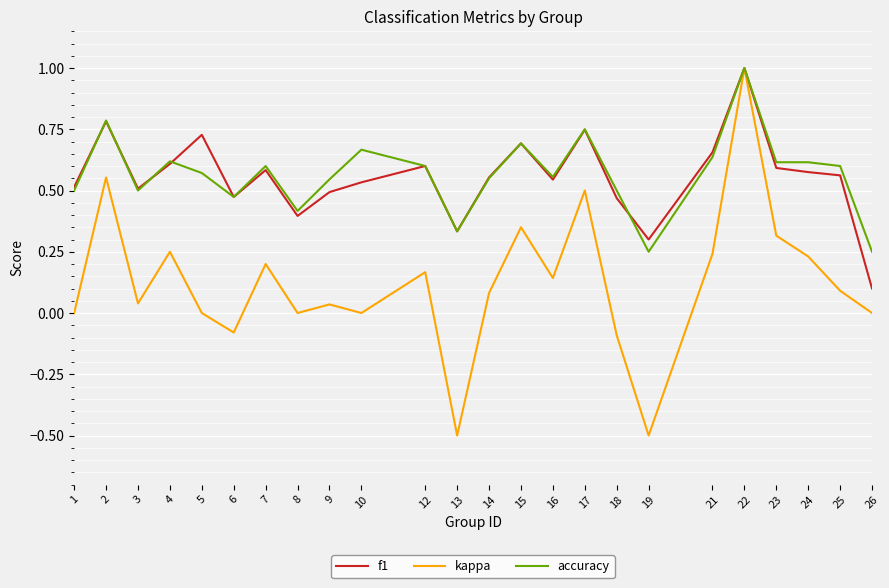

True or false: kappa has a value of 0.2 at 15.

False